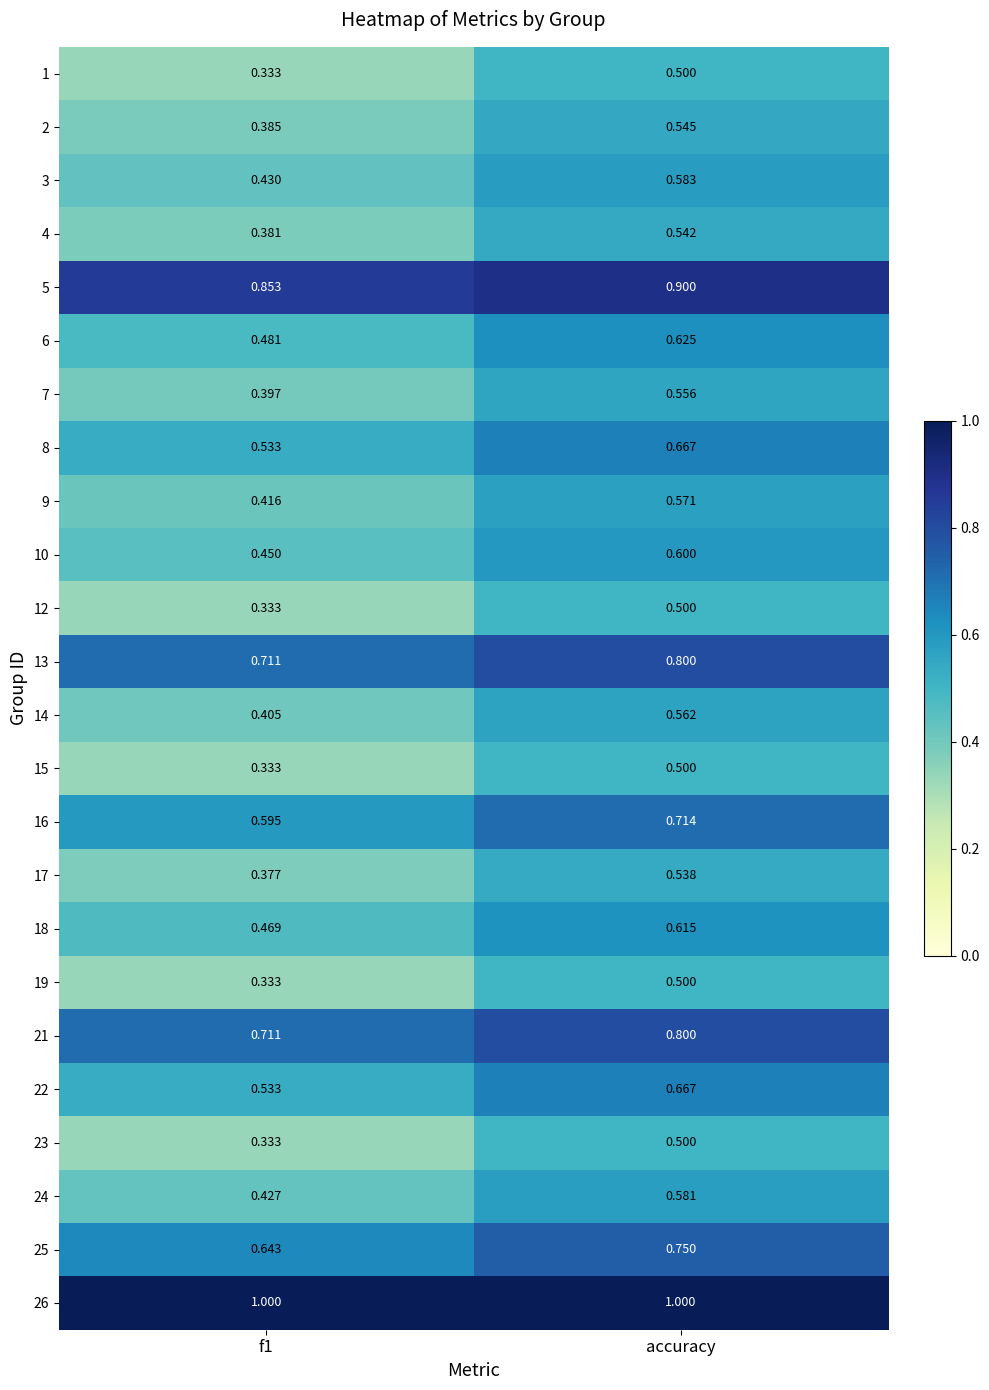

At which category is the sum across all series the highest?

accuracy